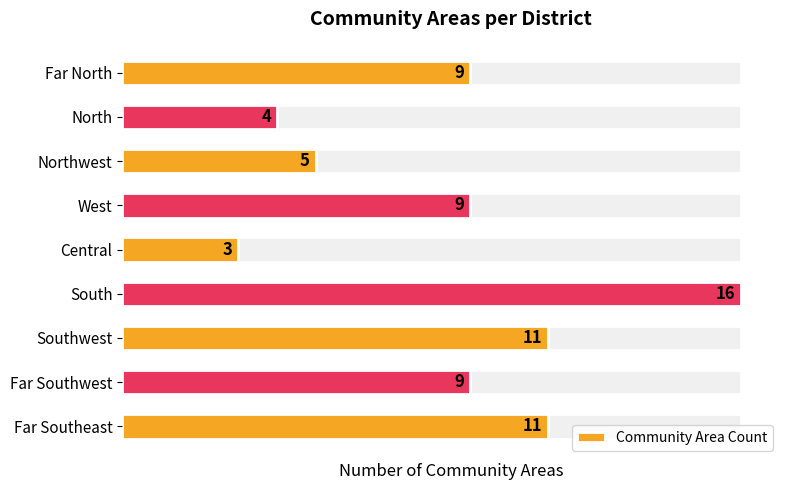

What is the average value?

9